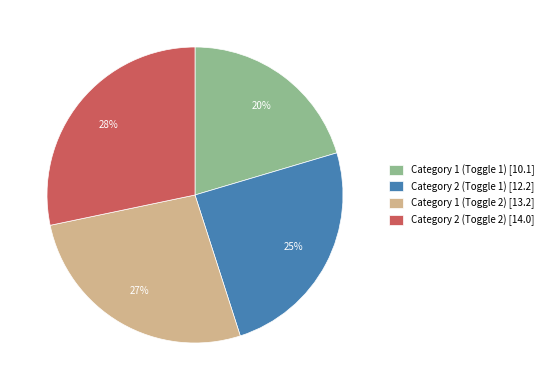

What is the largest slice in the pie chart?

Category 2 (Toggle 2)